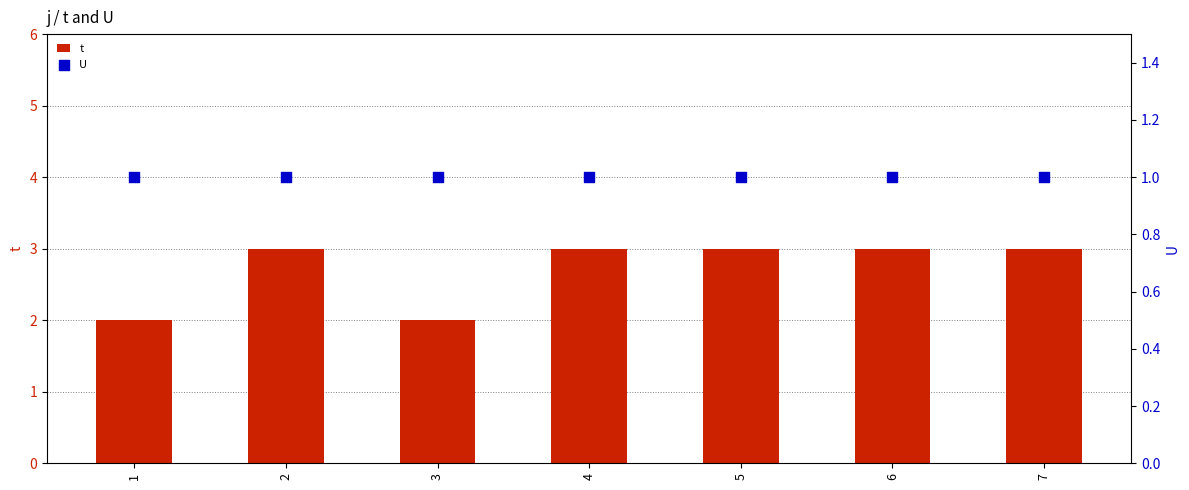

At which category is the sum across all series the highest?

2